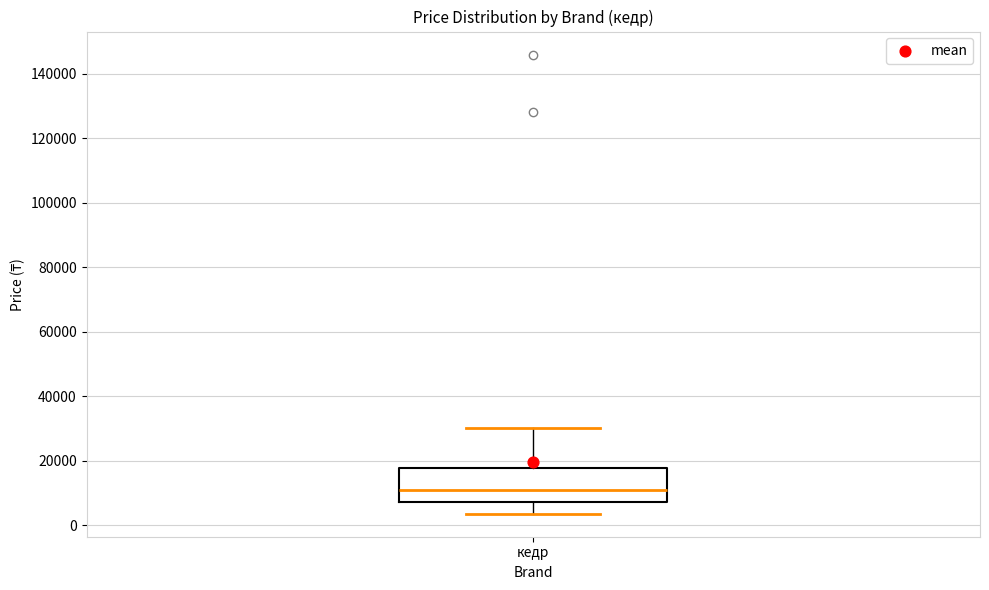

Transcribe this box plot: give where the median line is, the range the box spans, and where the two whiskers end, as read against the y-axis. The values are not printed on the chart, so give them approximately, as read against the axis.

median 10000, box 8000 to 18000, whiskers 4000 to 30000